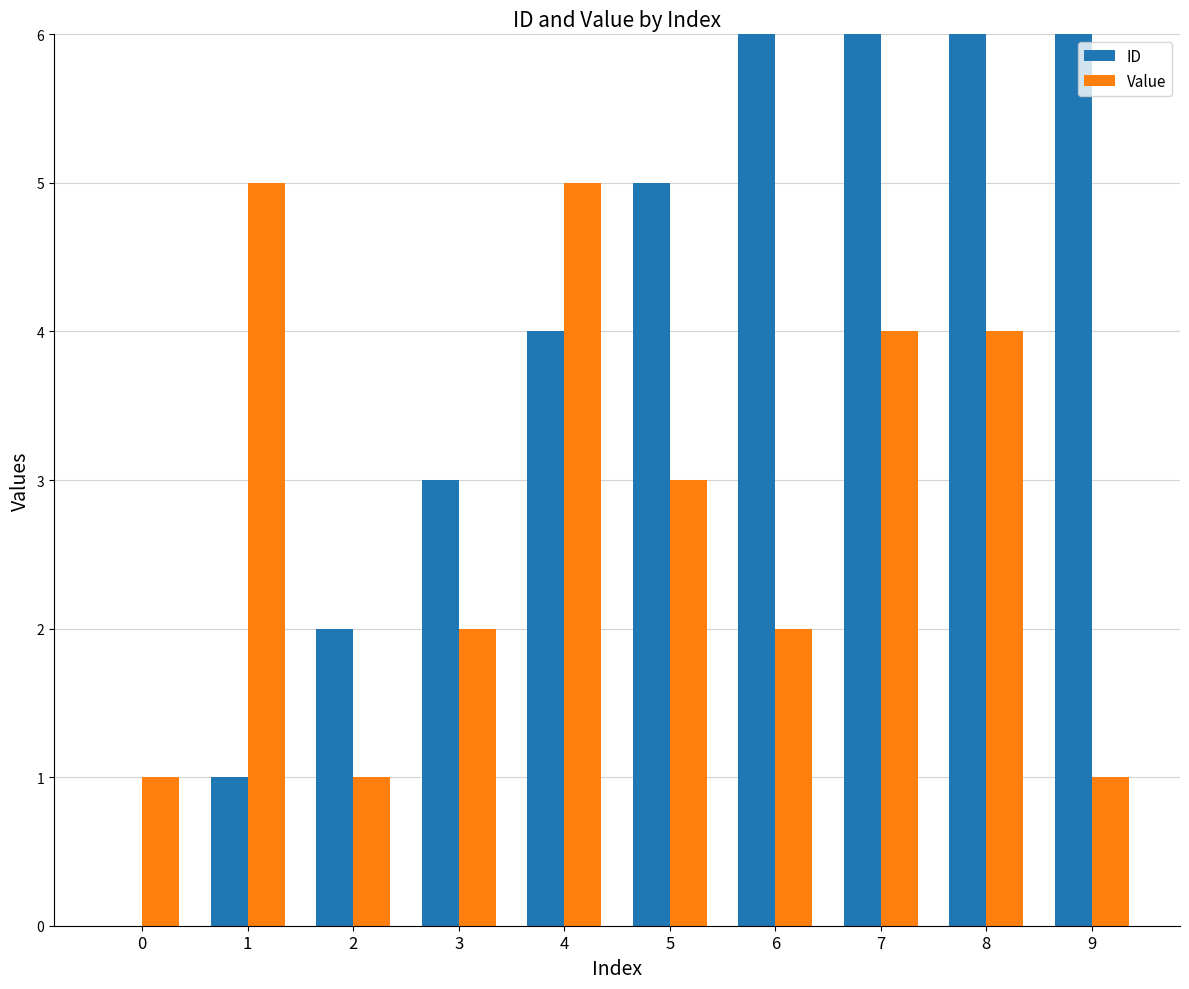

At which category is the sum across all series the highest?

8